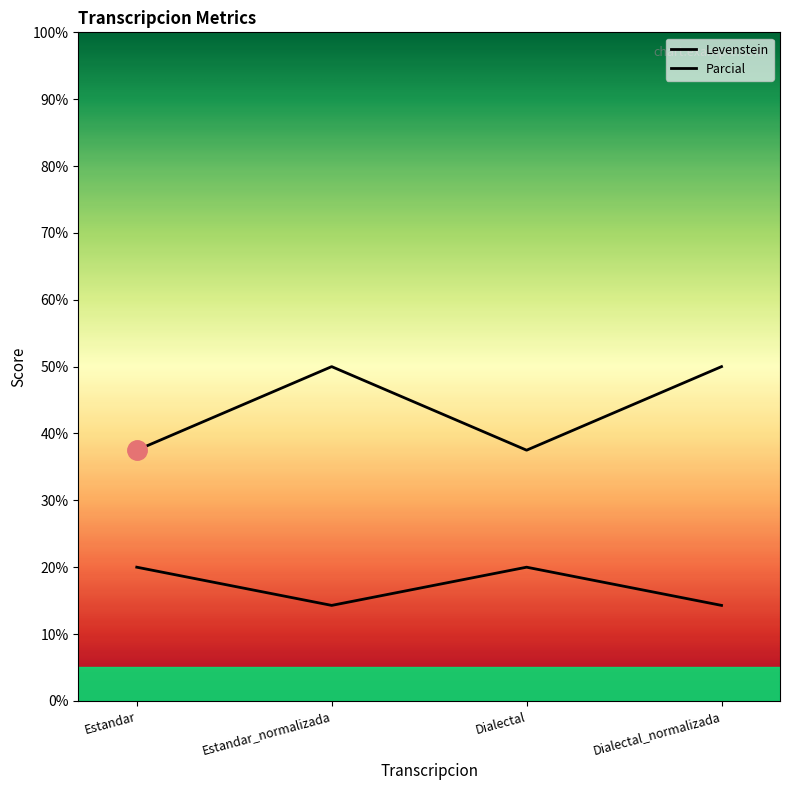

At which label does Parcial reach its minimum?

Estandar